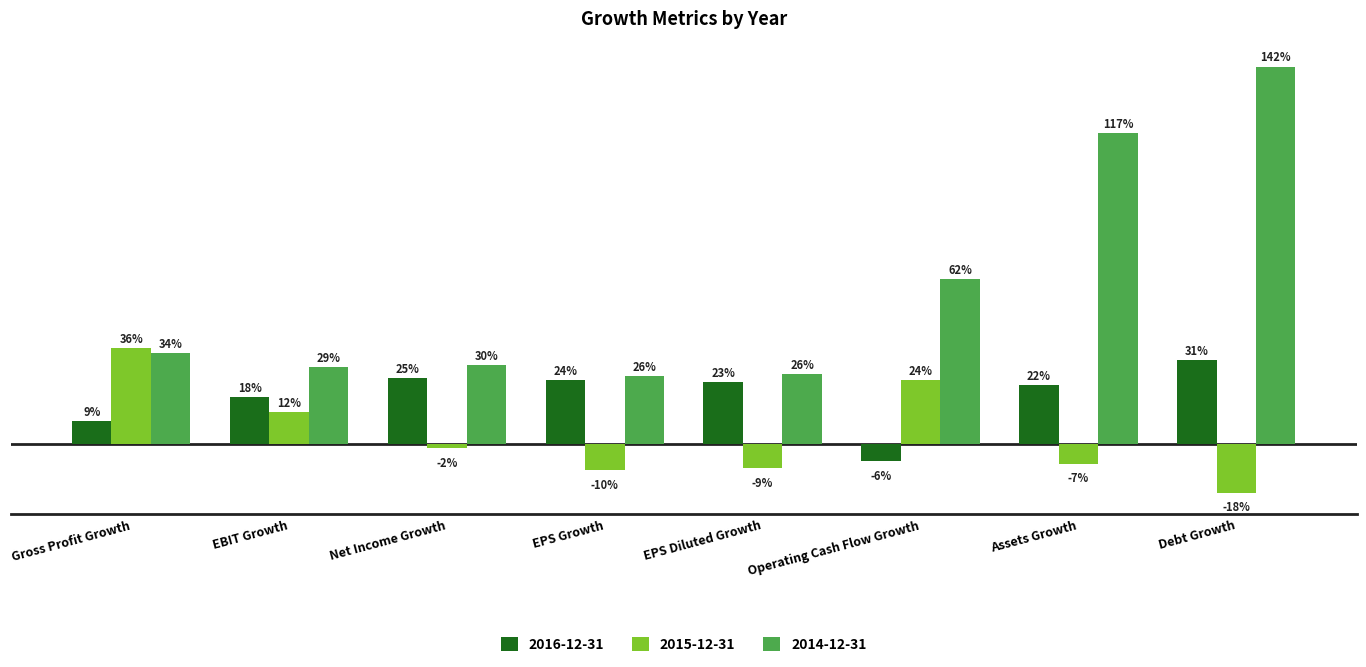

What are all the series names shown in the legend?

2016-12-31, 2015-12-31, 2014-12-31